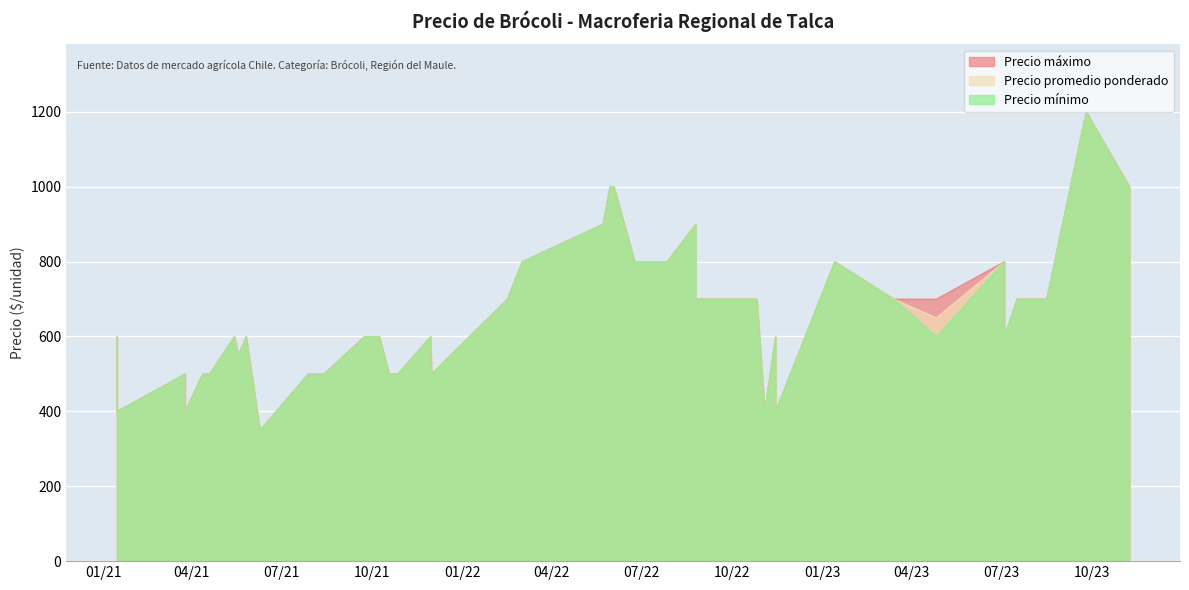

What are all the series names shown in the legend?

Precio máximo, Precio promedio ponderado, Precio mínimo